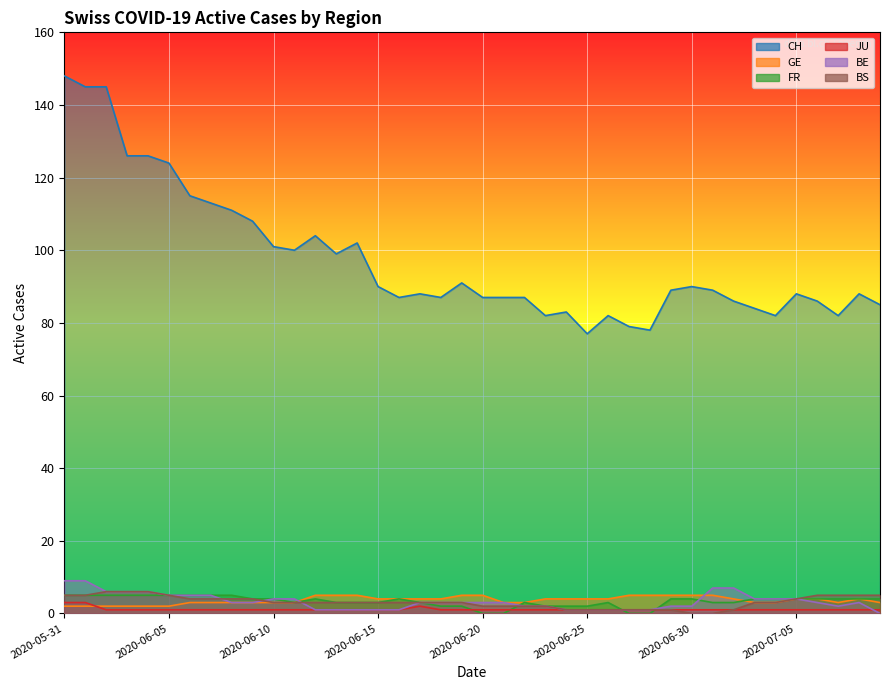

What is the sum of the JU values at 2020-06-03 and 2020-06-18?

2